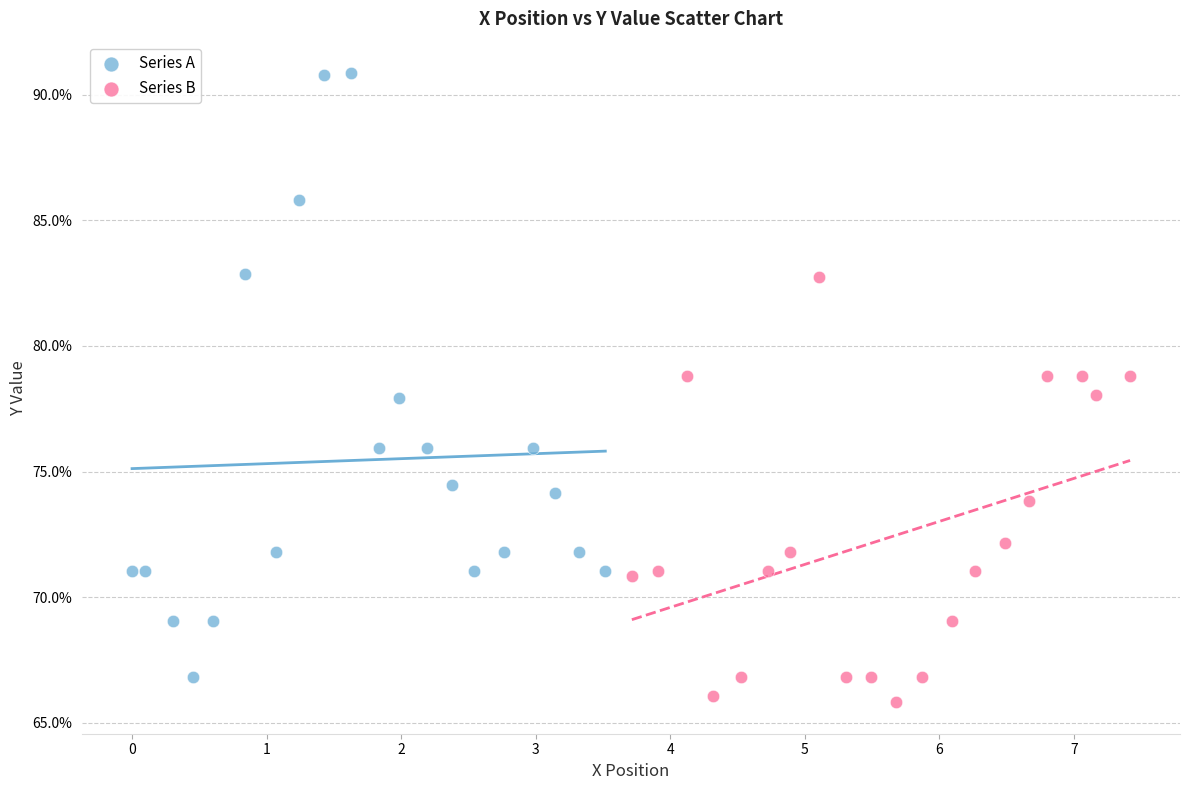

Which series has the widest spread of Y values?

Series A